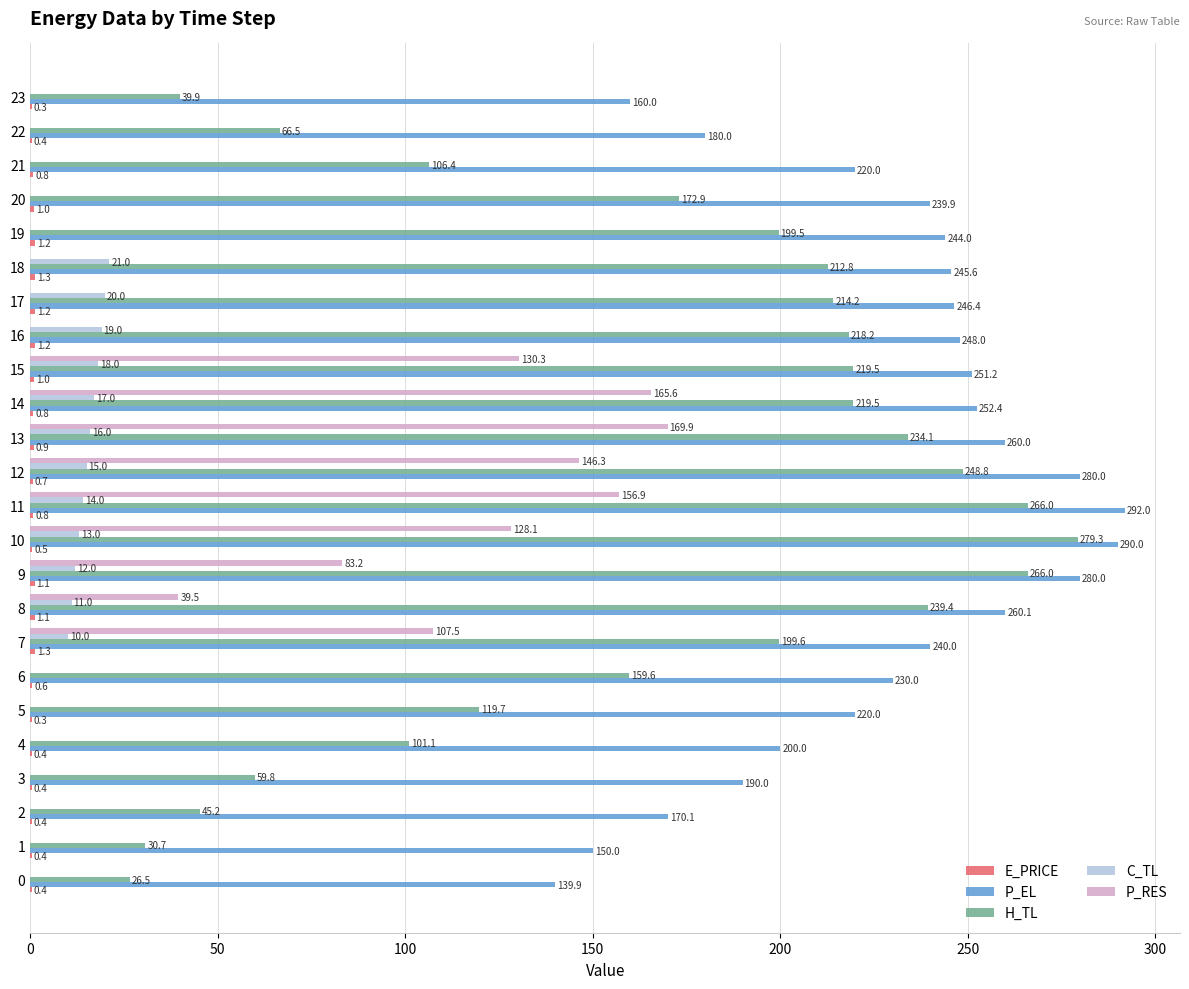

Which series has the widest spread of values?

H_TL